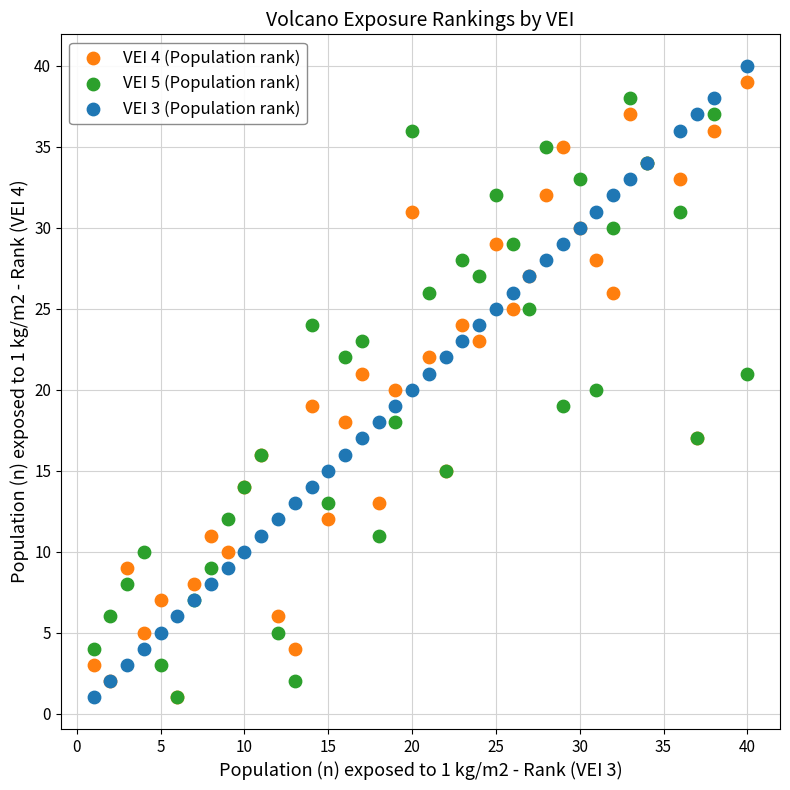

What are all the series names shown in the legend?

VEI 4 (Population rank), VEI 5 (Population rank), VEI 3 (Population rank)